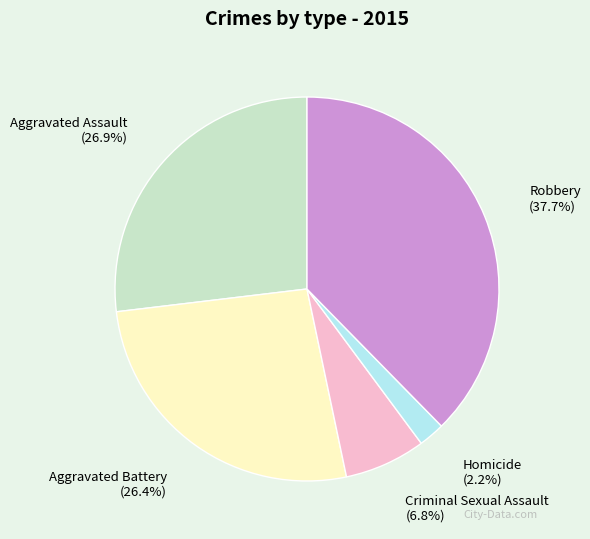

The Aggravated Battery slice represents 21% of the pie. True or false?

False